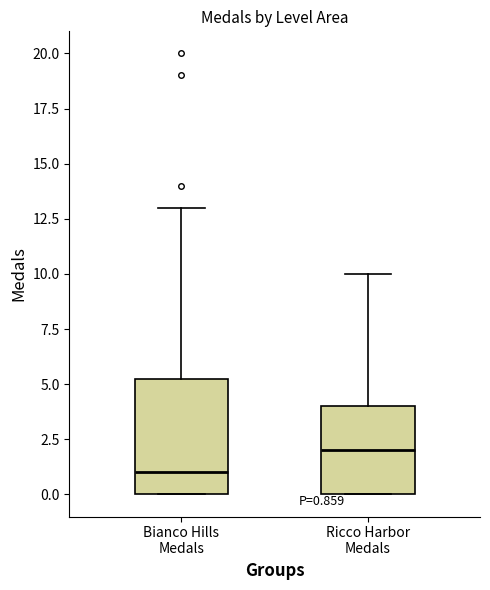

Which box is the tallest, from its lower edge to its upper edge?

Bianco Hills Medals